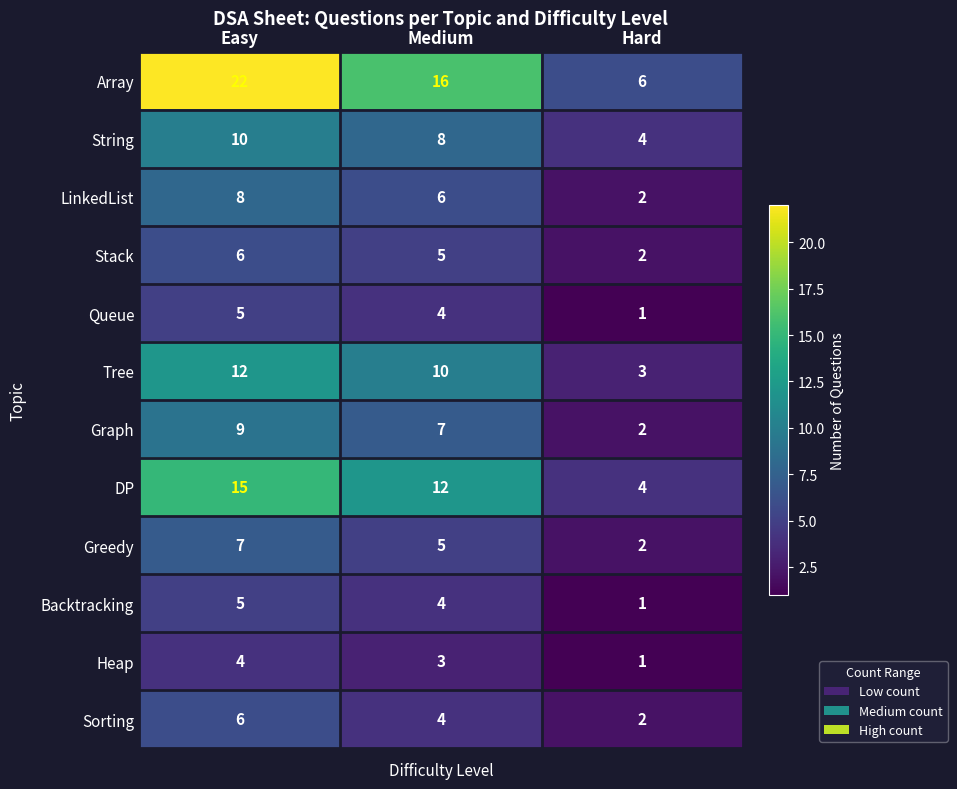

Count the LinkedList values in the range 2 to 8.

3